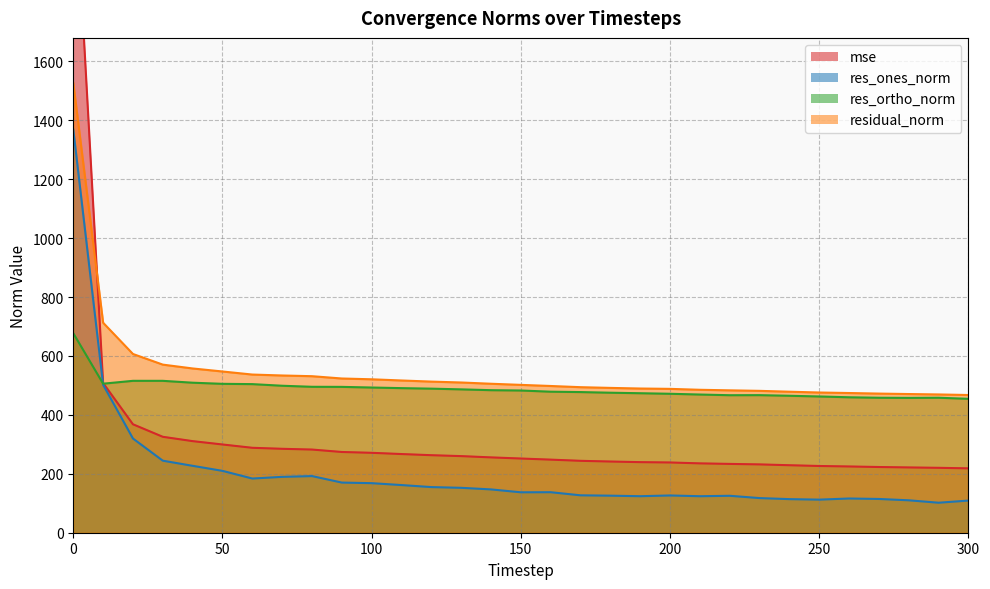

What is the difference between the second highest and second lowest values in the res_ortho_norm series?

57.9